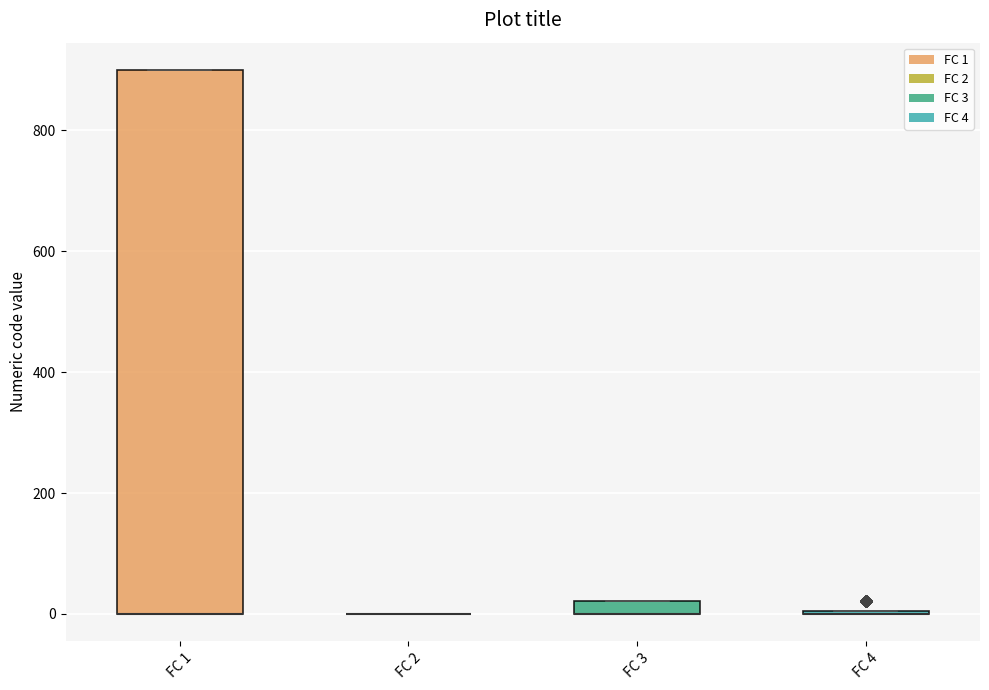

Which box is the tallest, from its lower edge to its upper edge?

FC 1